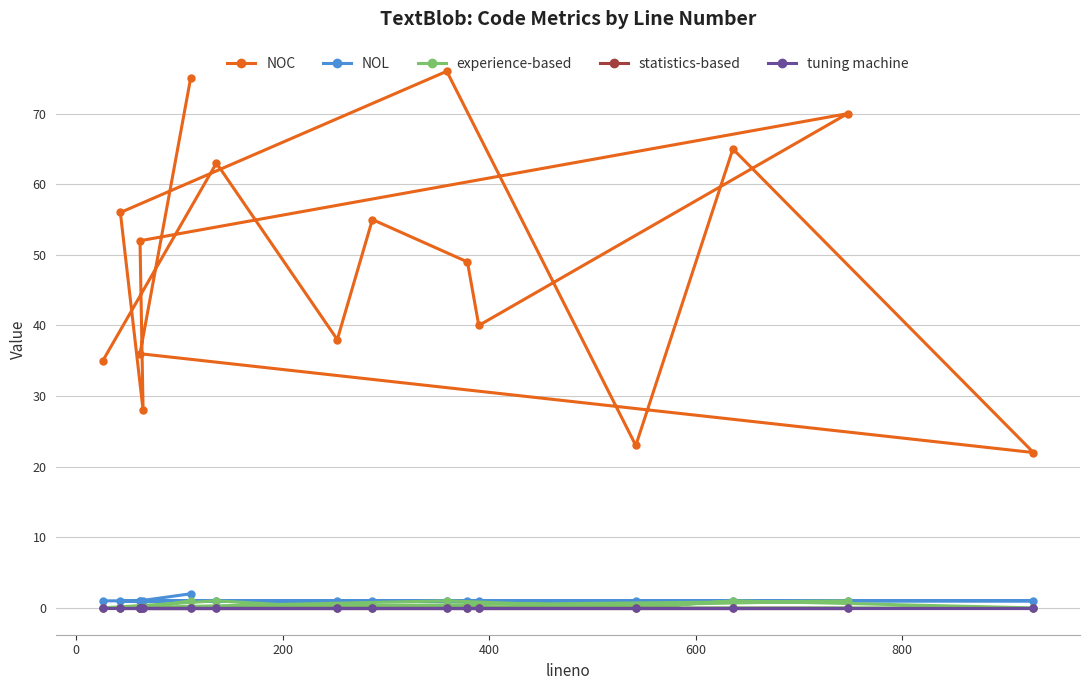

What is the difference between the highest and lowest values at 200?

38